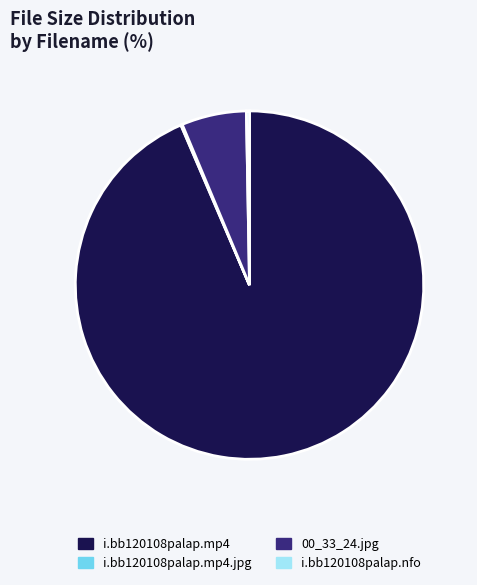

Is there any slice that represents more than half of the pie?

Yes